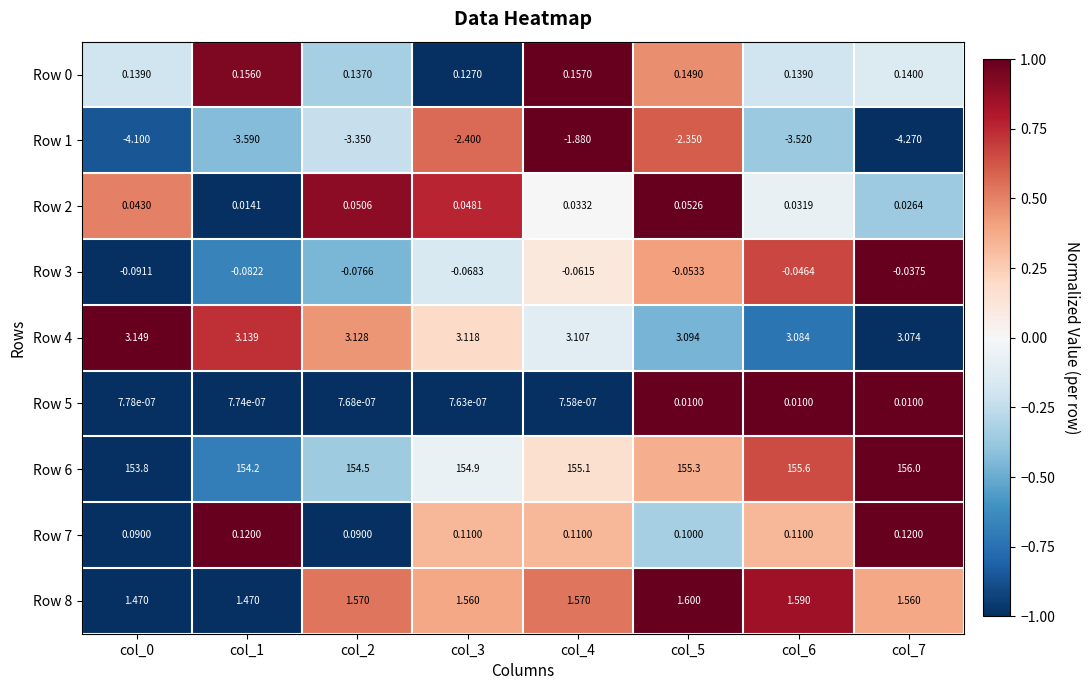

Is the value of Row 2 at col_0 greater than the value of Row 6 at col_2?

No